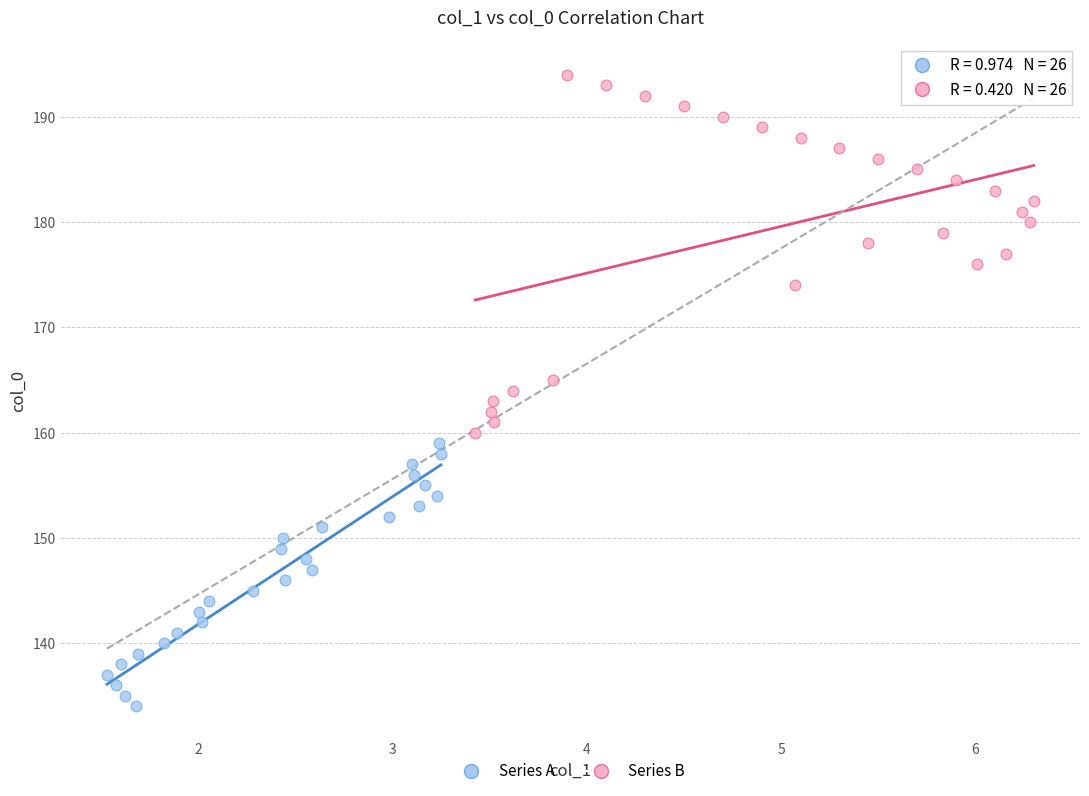

Which series has the widest spread of Y values?

Series B